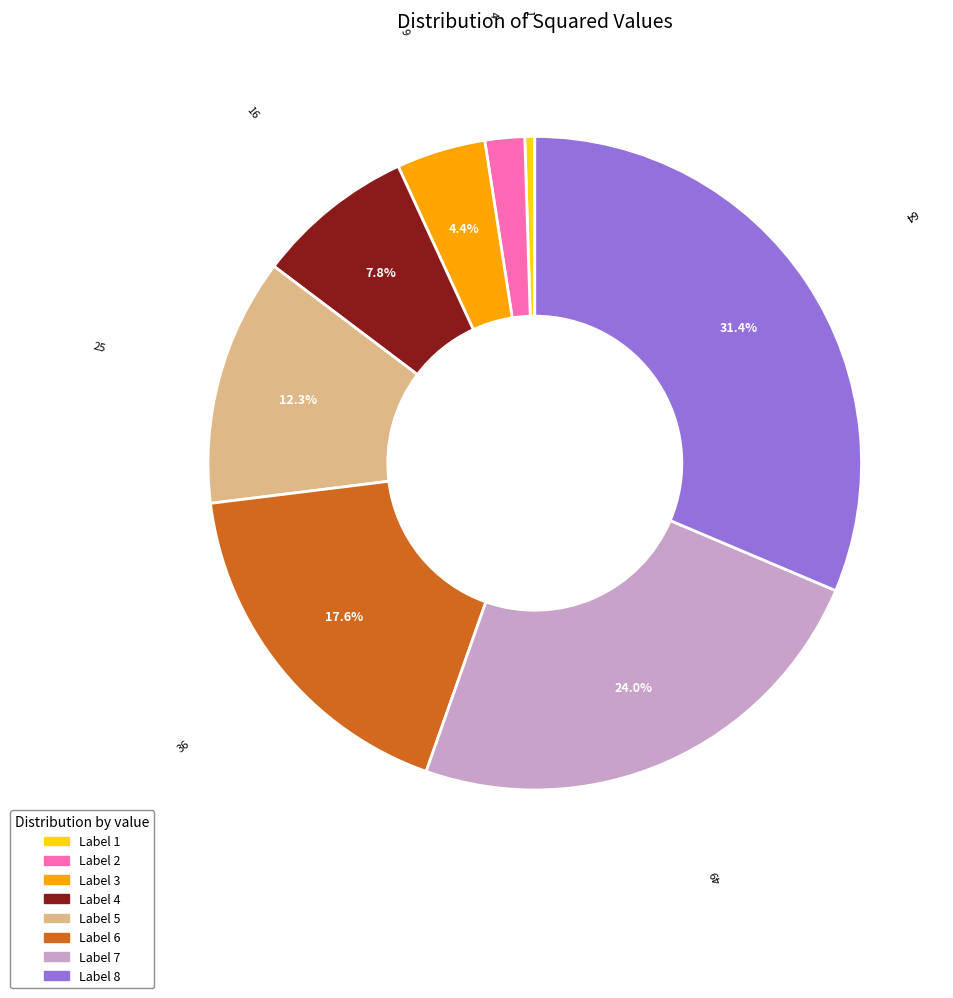

Is there a majority slice in this chart?

No